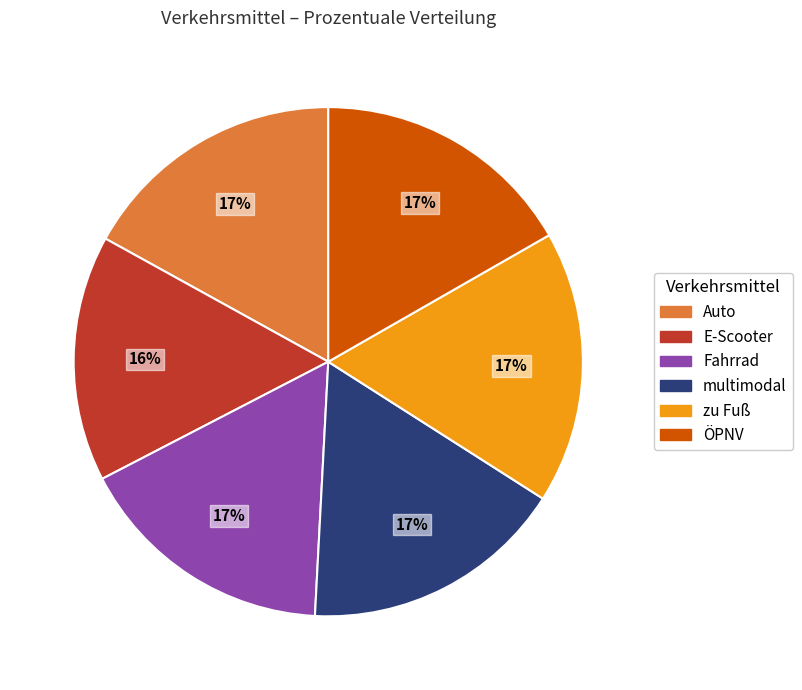

Which has a higher value, E-Scooter or ÖPNV?

ÖPNV